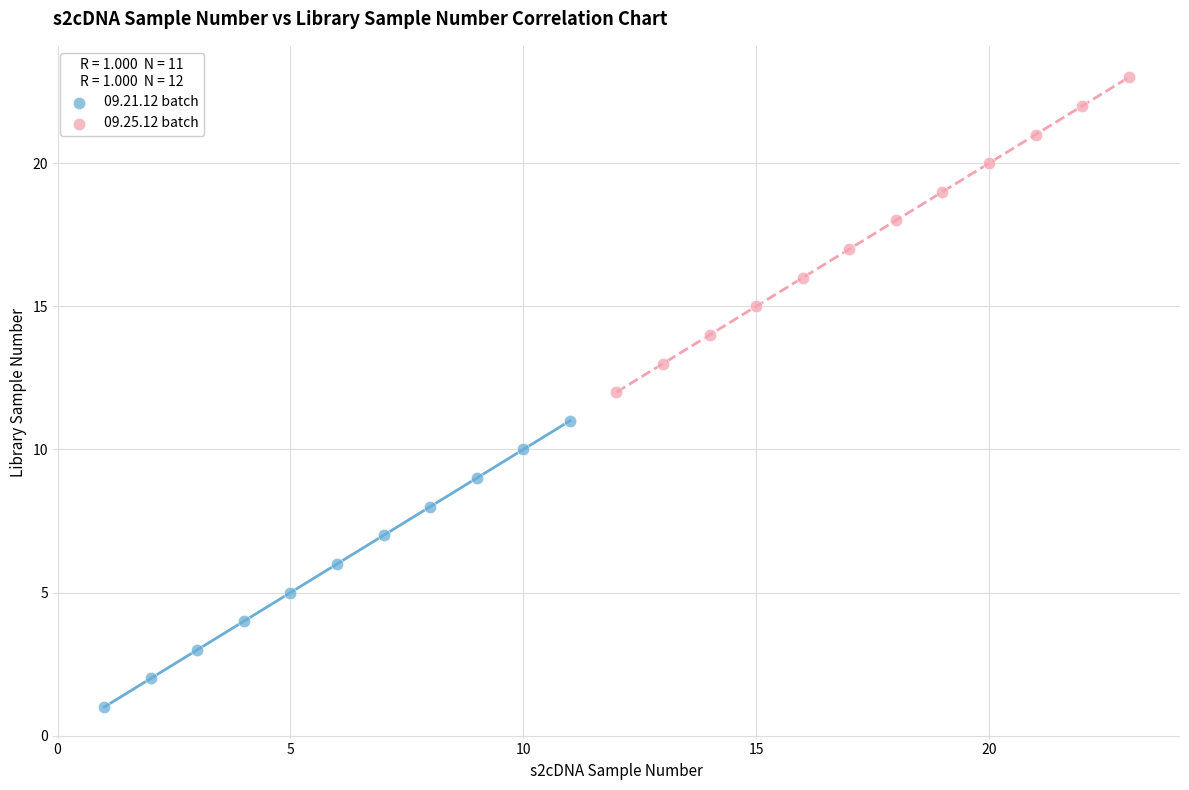

Which series has the widest spread of Y values?

09.25.12 batch